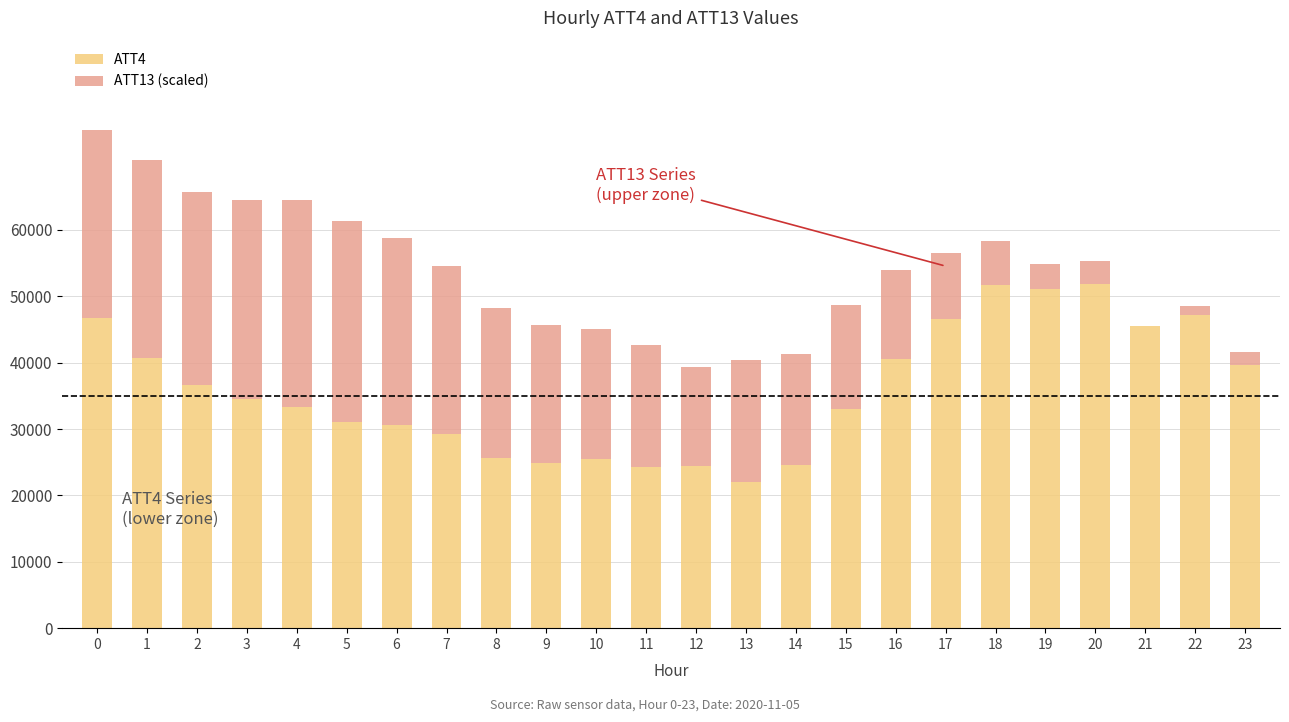

What is the maximum value for ATT4?

51800.0